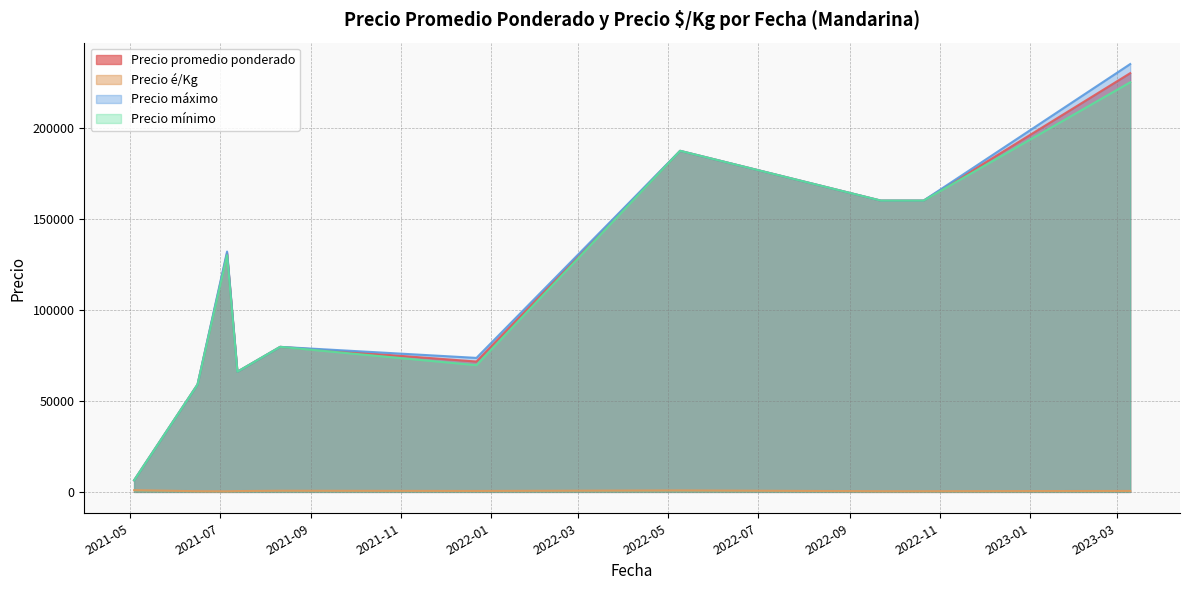

True or false: Precio é/Kg and Precio máximo cross at least once.

False